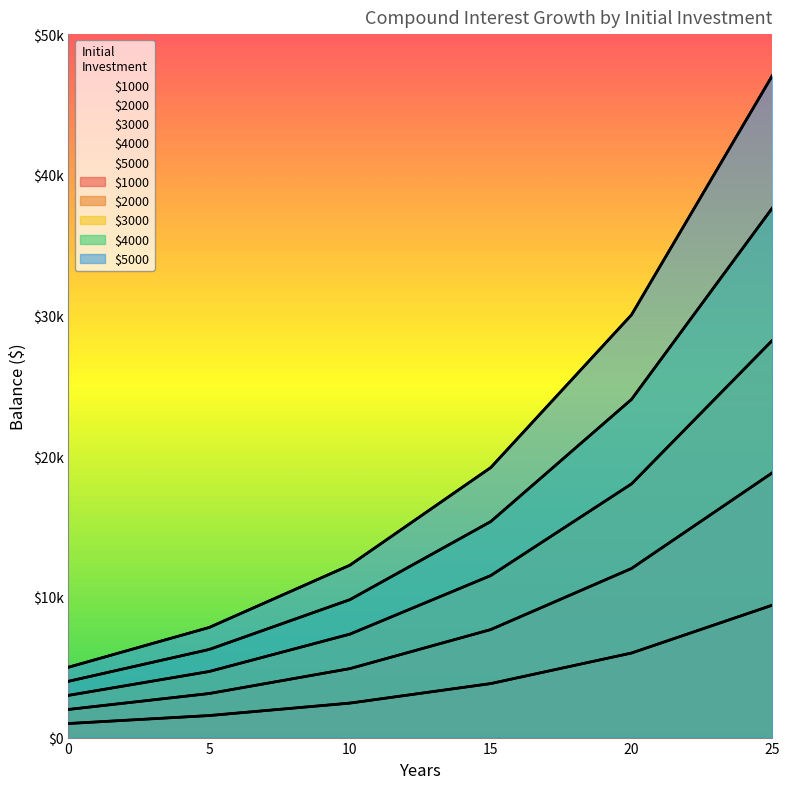

The value of $1000 at 10 is 3891.5. True or false?

False